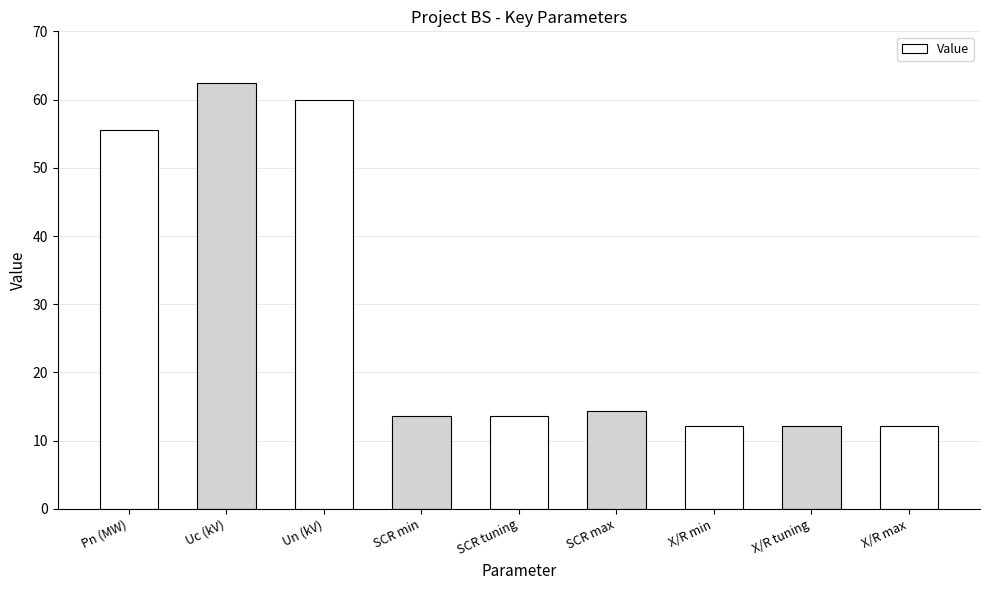

What is the minimum value shown in the chart?

12.1